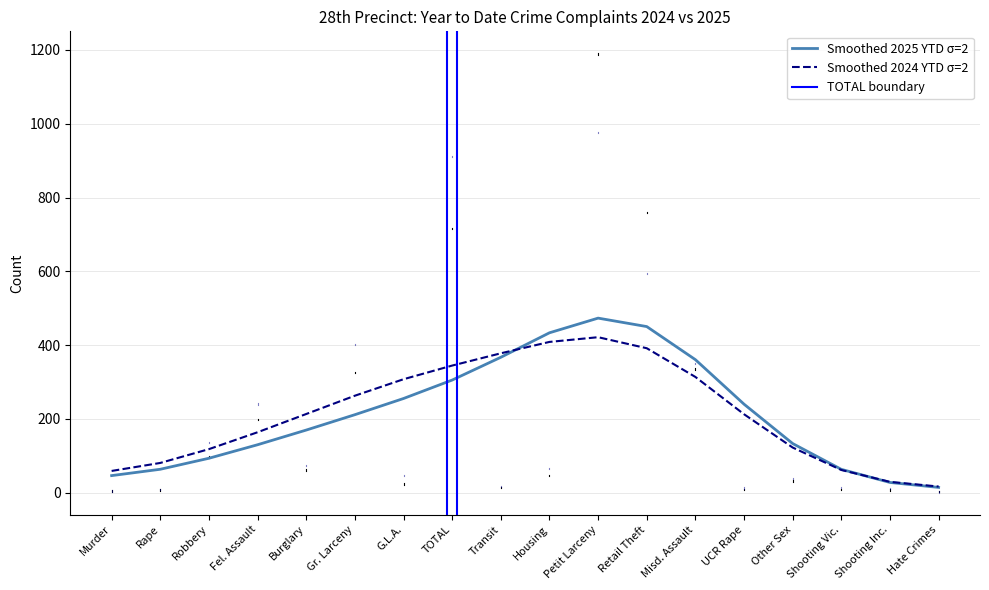

What is the maximum value shown in the chart?

1189